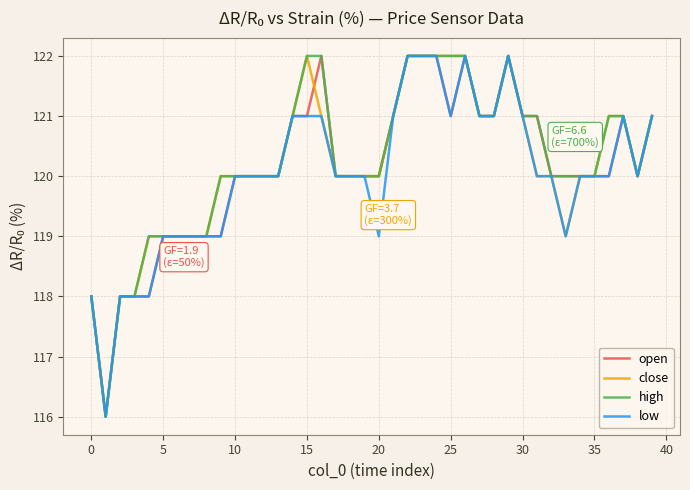

What is the greatest value displayed?

122